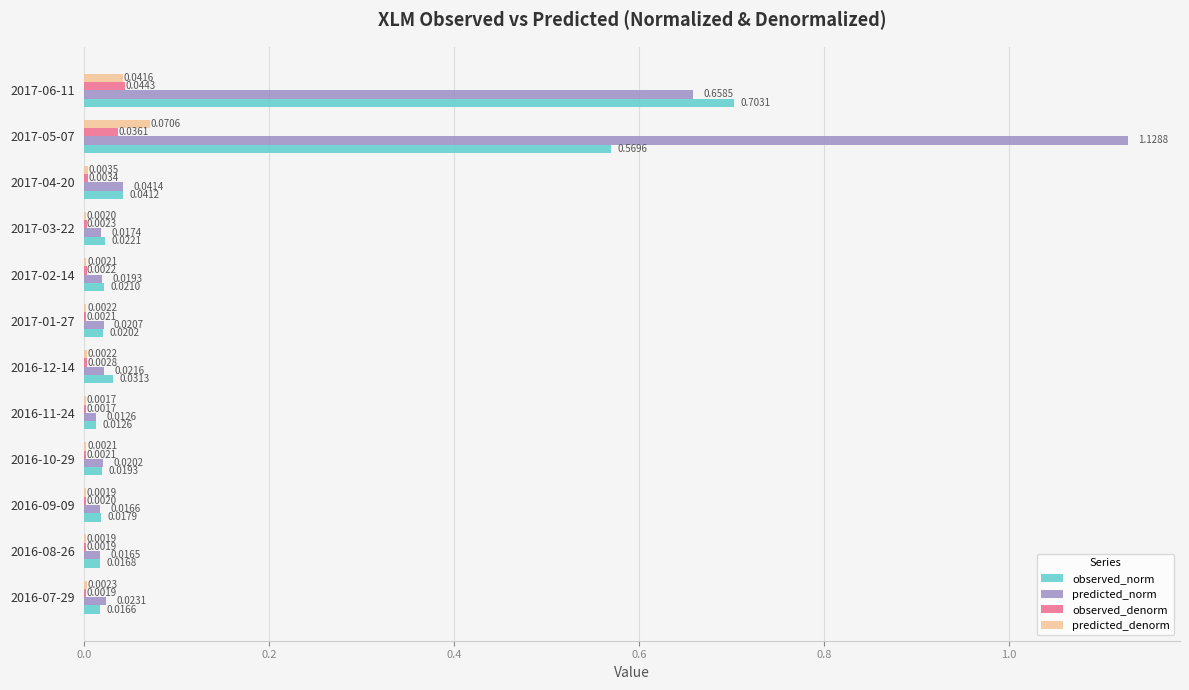

What is the sum of all observed_norm values?

1.5